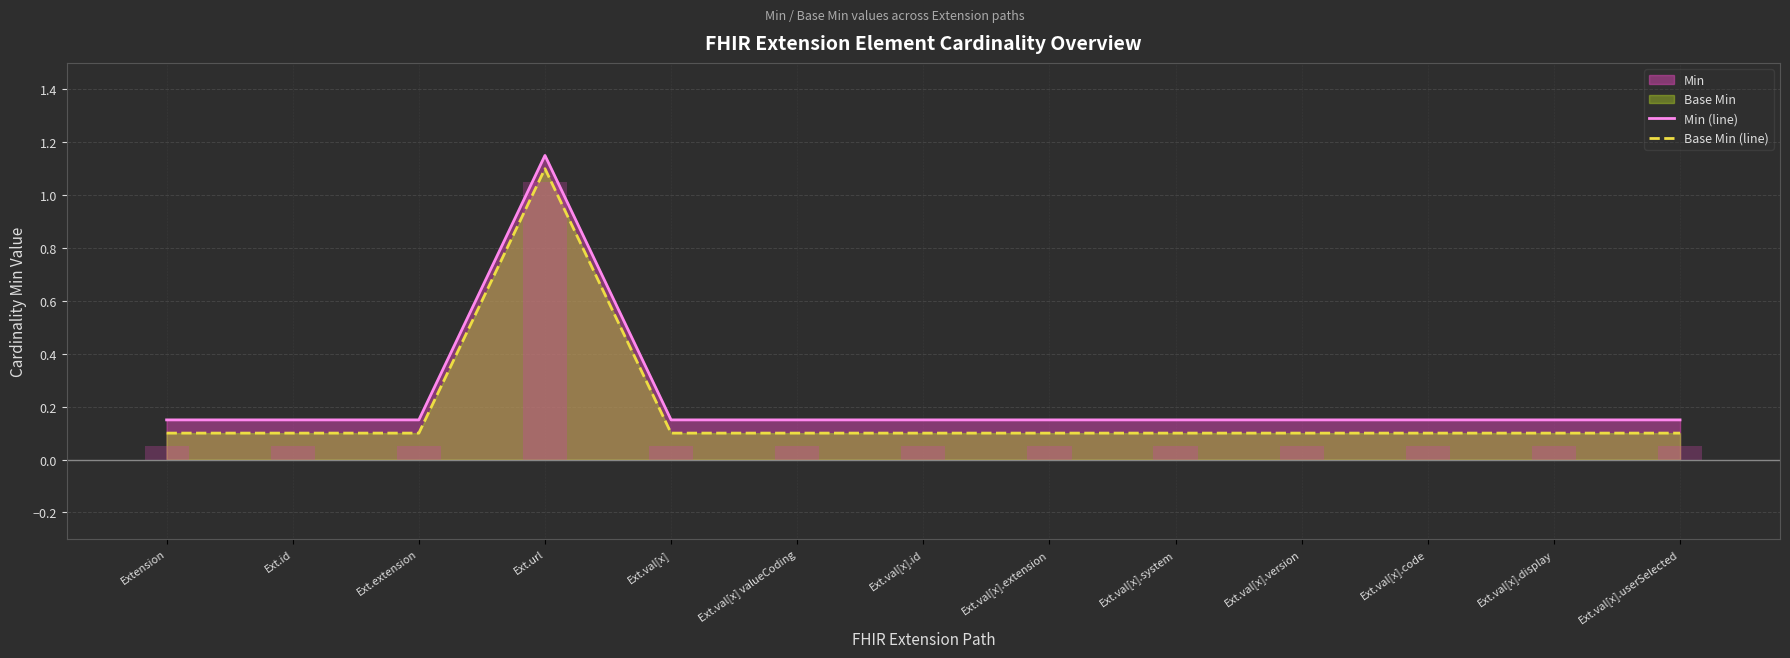

At which label does Base Min (line) reach its peak?

Ext.url